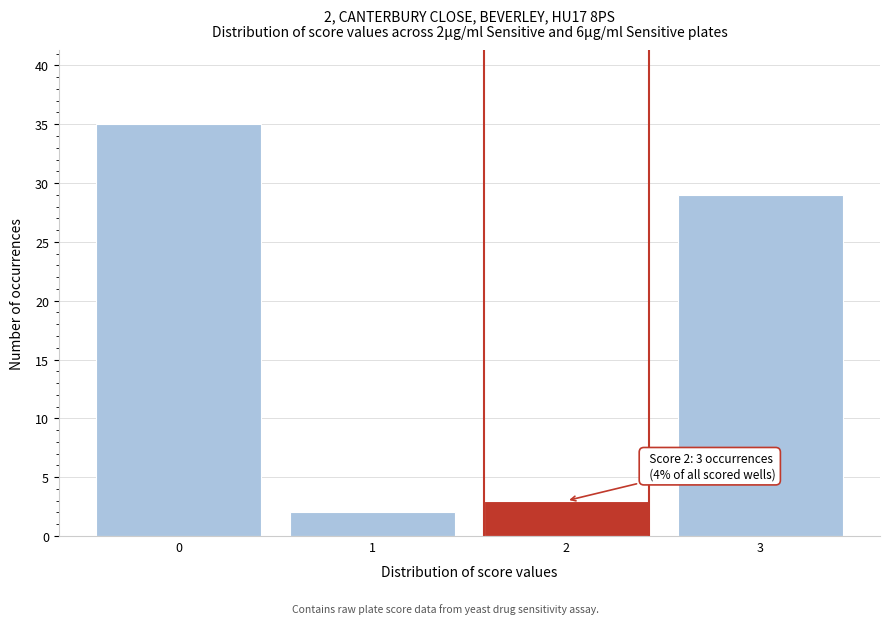

Reading left to right, transcribe all the data shown in this chart.

35	2	3	29